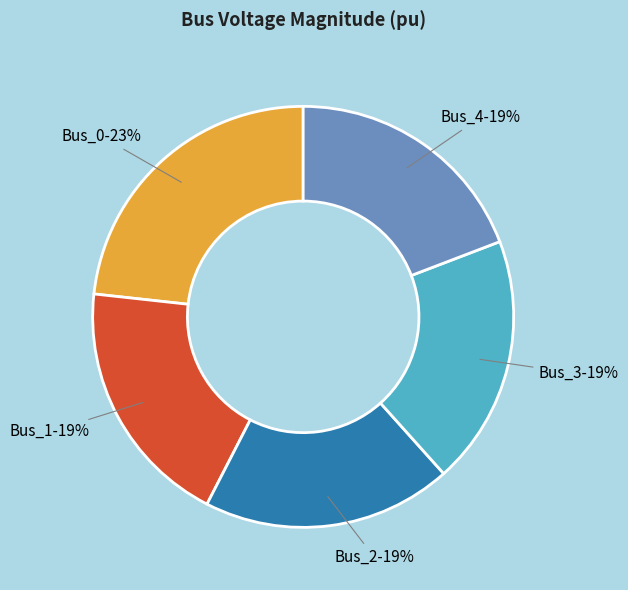

Does Bus_3 represent more than half of the total?

No